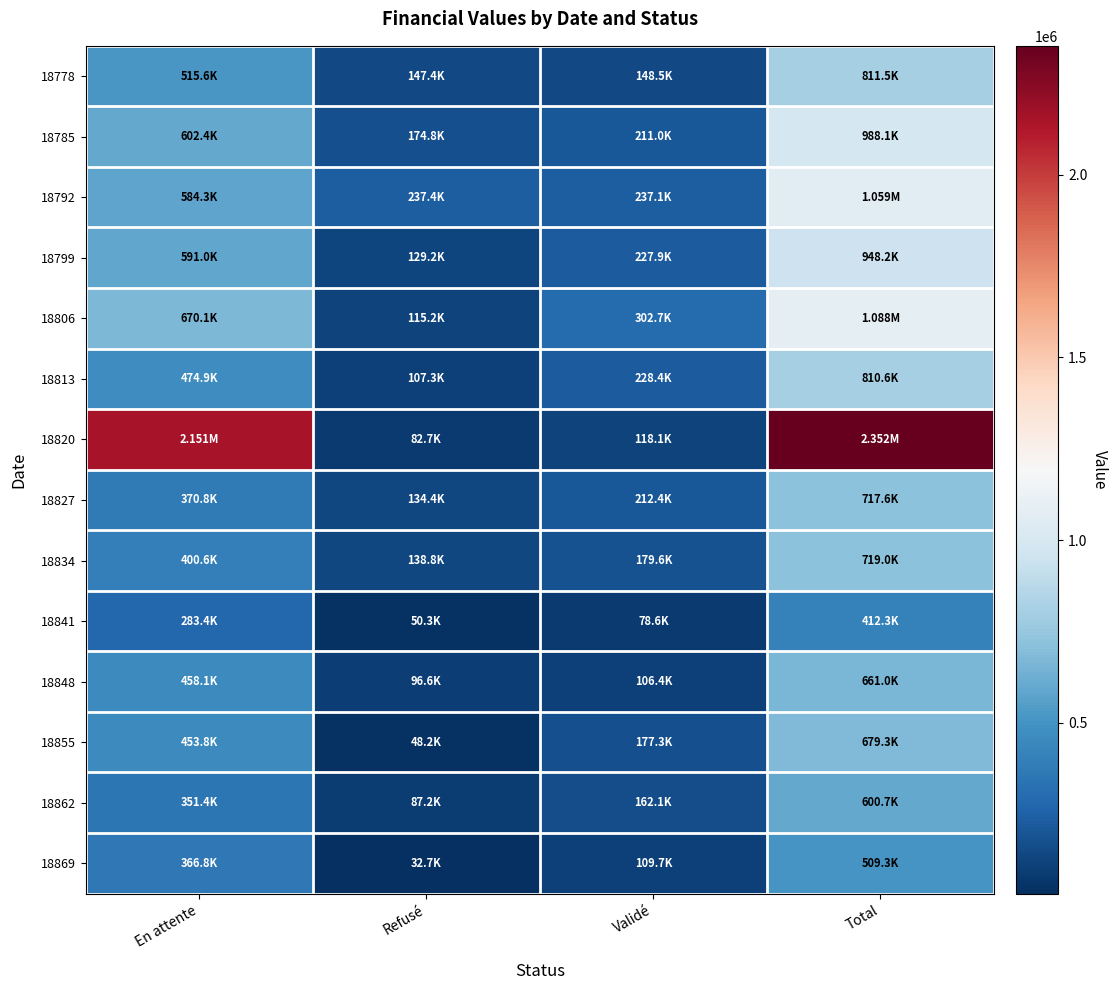

Which label corresponds to the smallest value in the chart?

Refusé